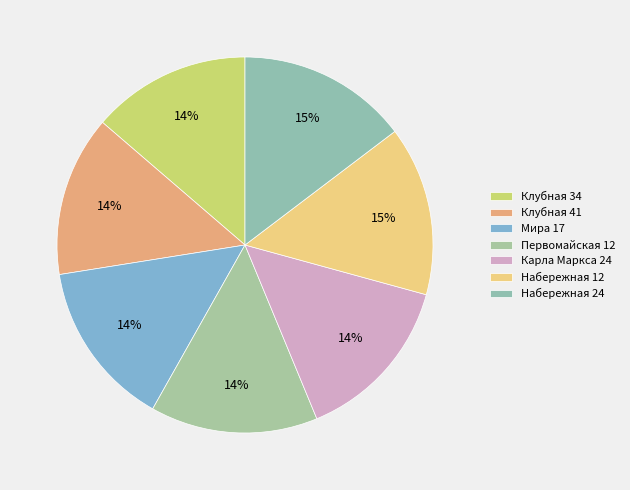

What is the total percentage of Клубная 41 and Клубная 34?

27.5%